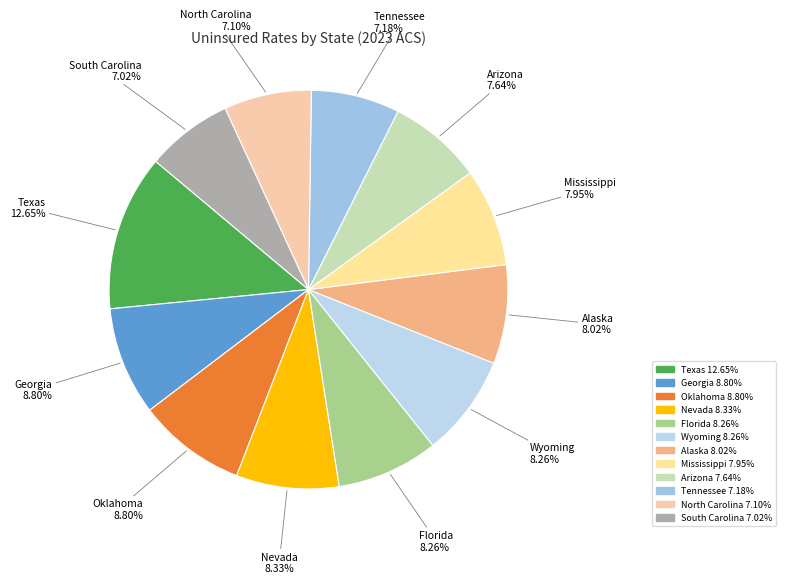

Count the number of slices in the pie.

12